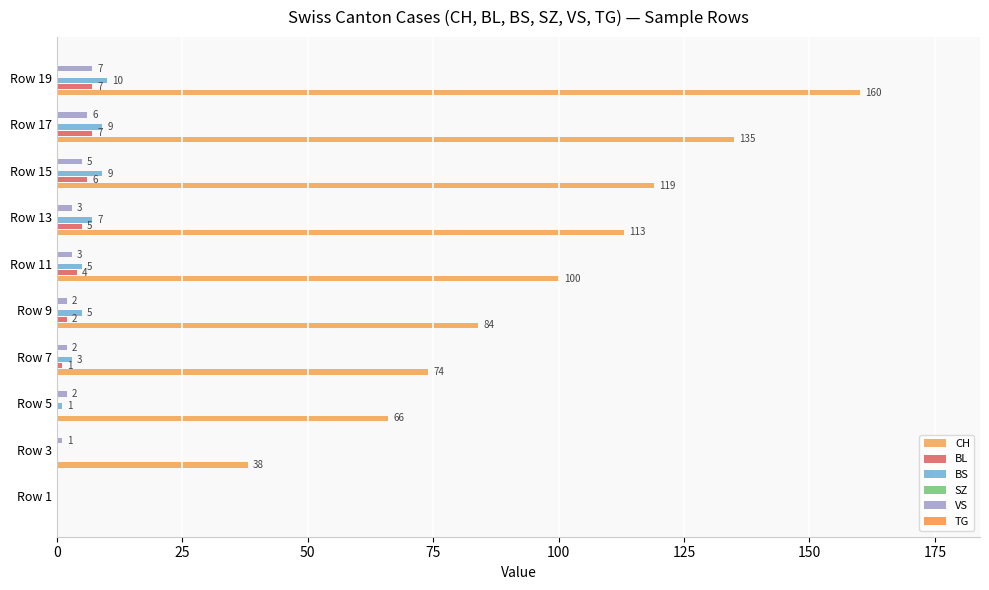

How many values in VS are above zero?

9